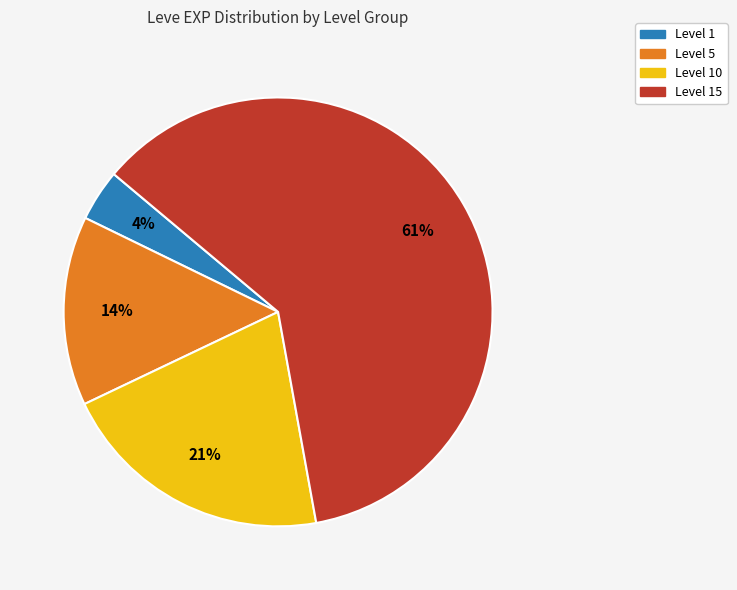

Is there any slice that represents more than half of the pie?

Yes